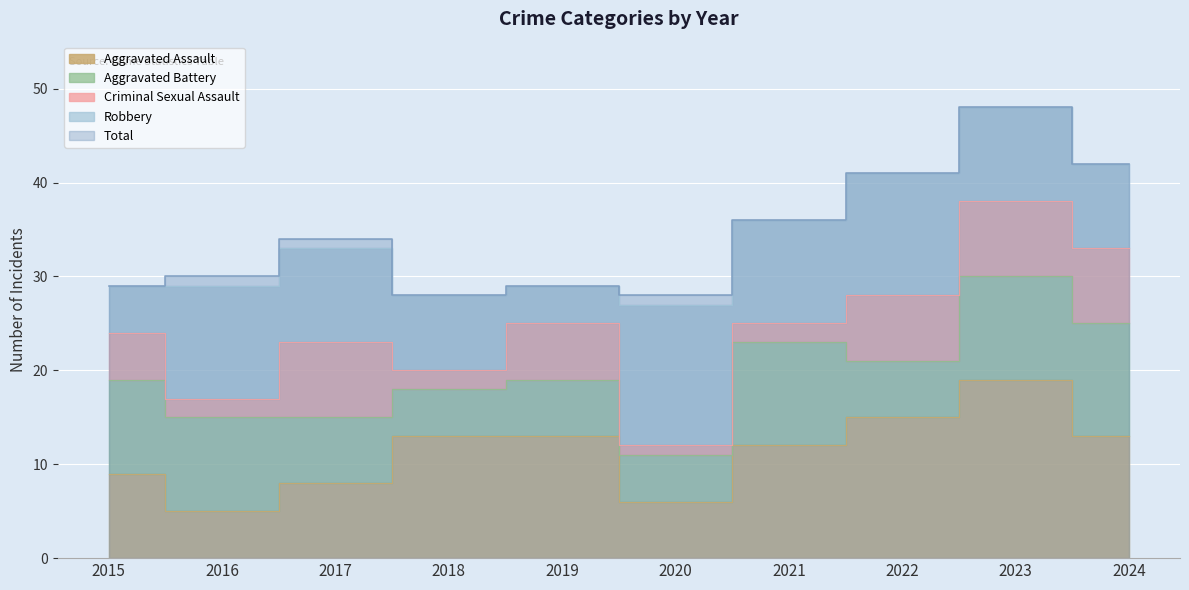

What is the maximum value shown in the chart?

48